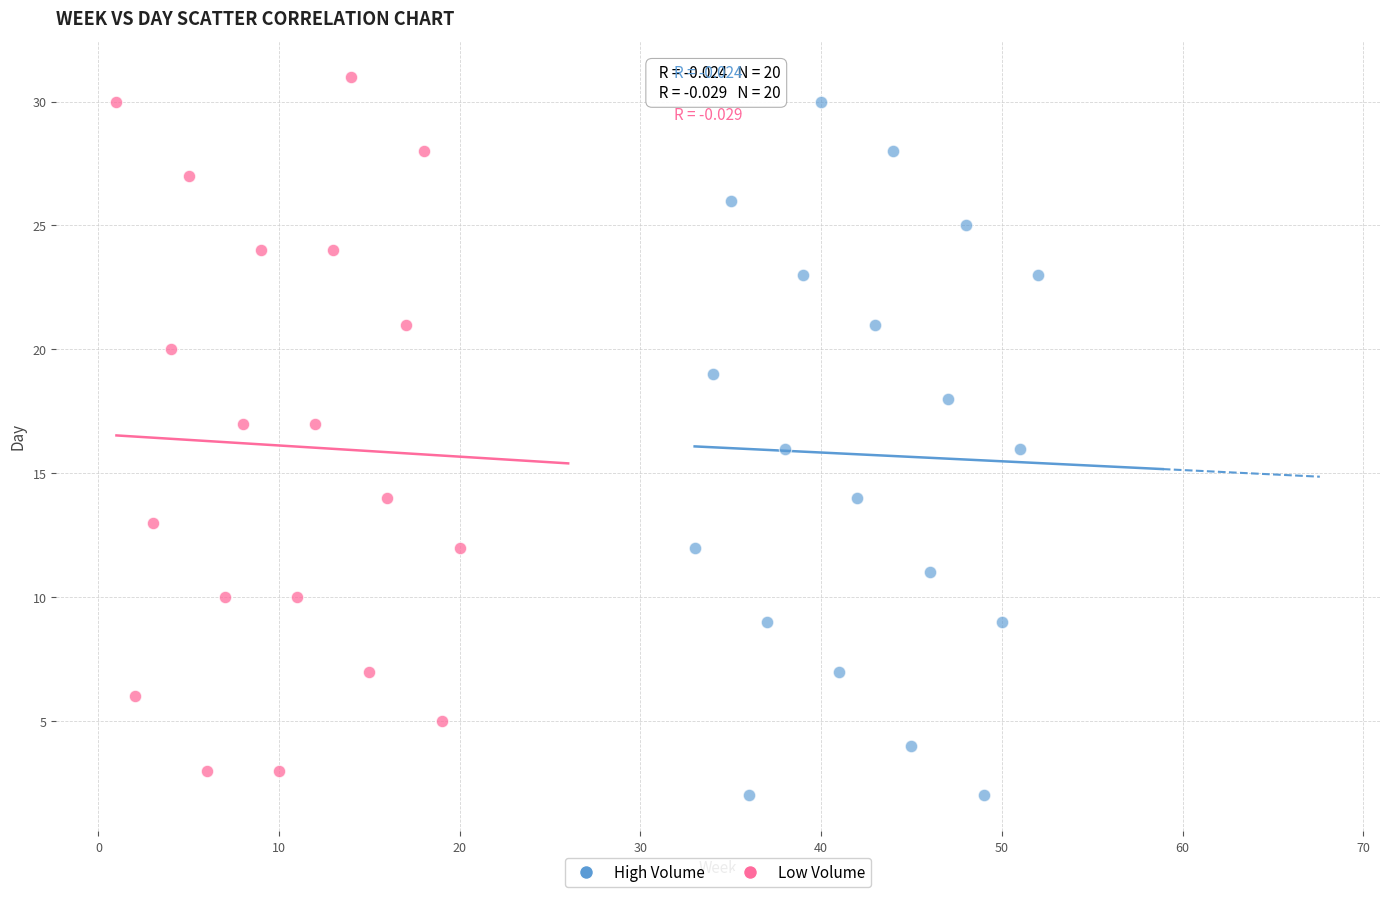

Which series reaches the maximum Y coordinate?

Low Volume